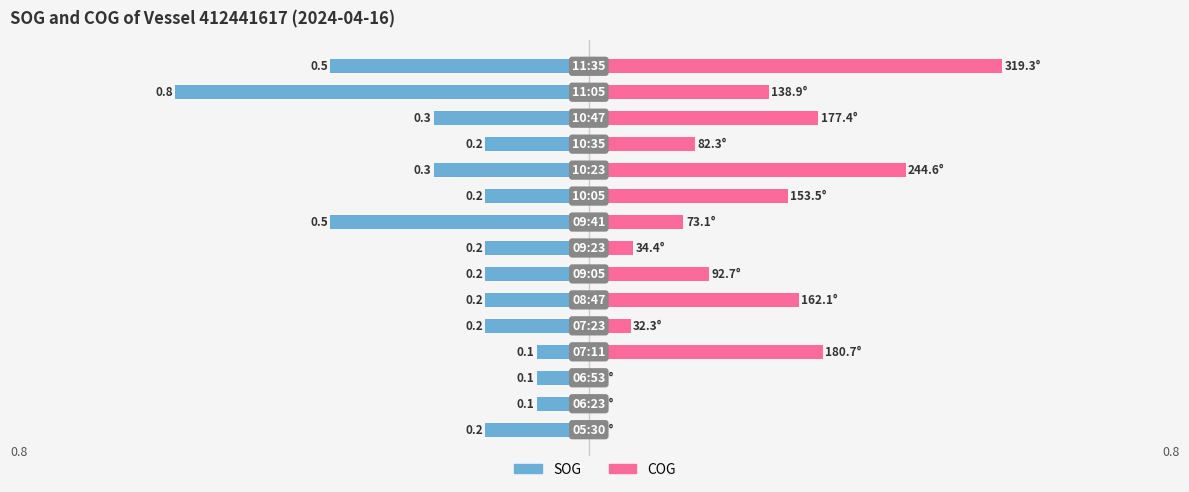

Which series has the largest total across all categories?

COG